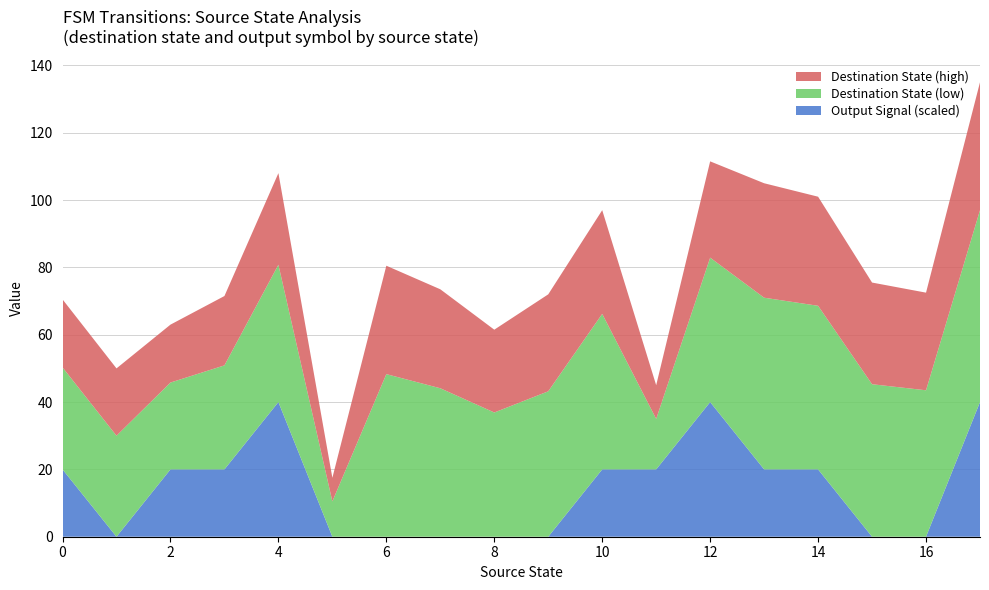

What is the maximum value for Output Signal (scaled)?

40.0